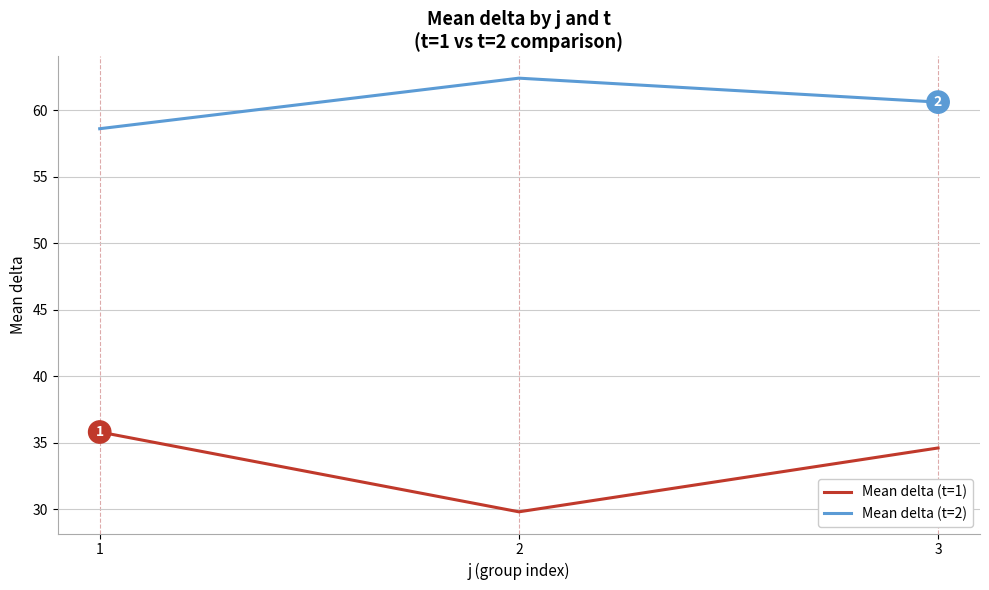

What is the lowest value of the Mean delta (t=2) series?

58.6